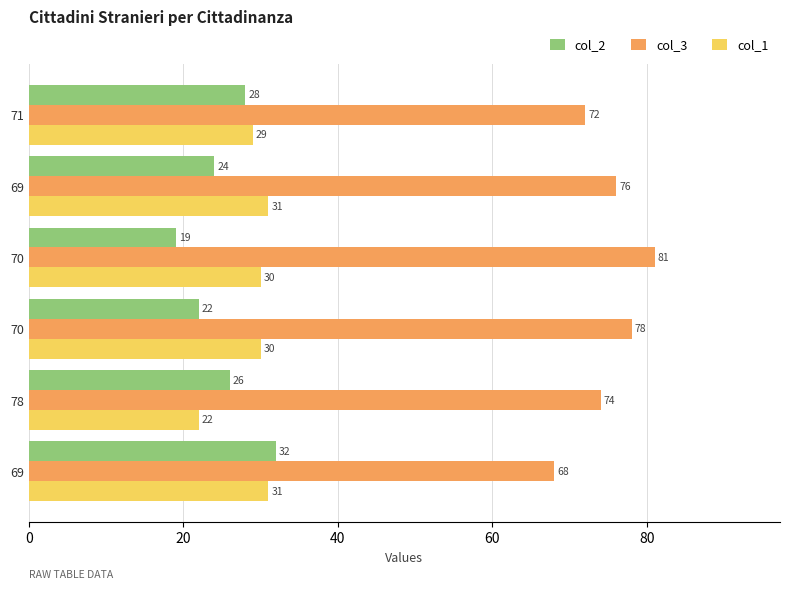

What are all the series names shown in the legend?

col_2, col_3, col_1